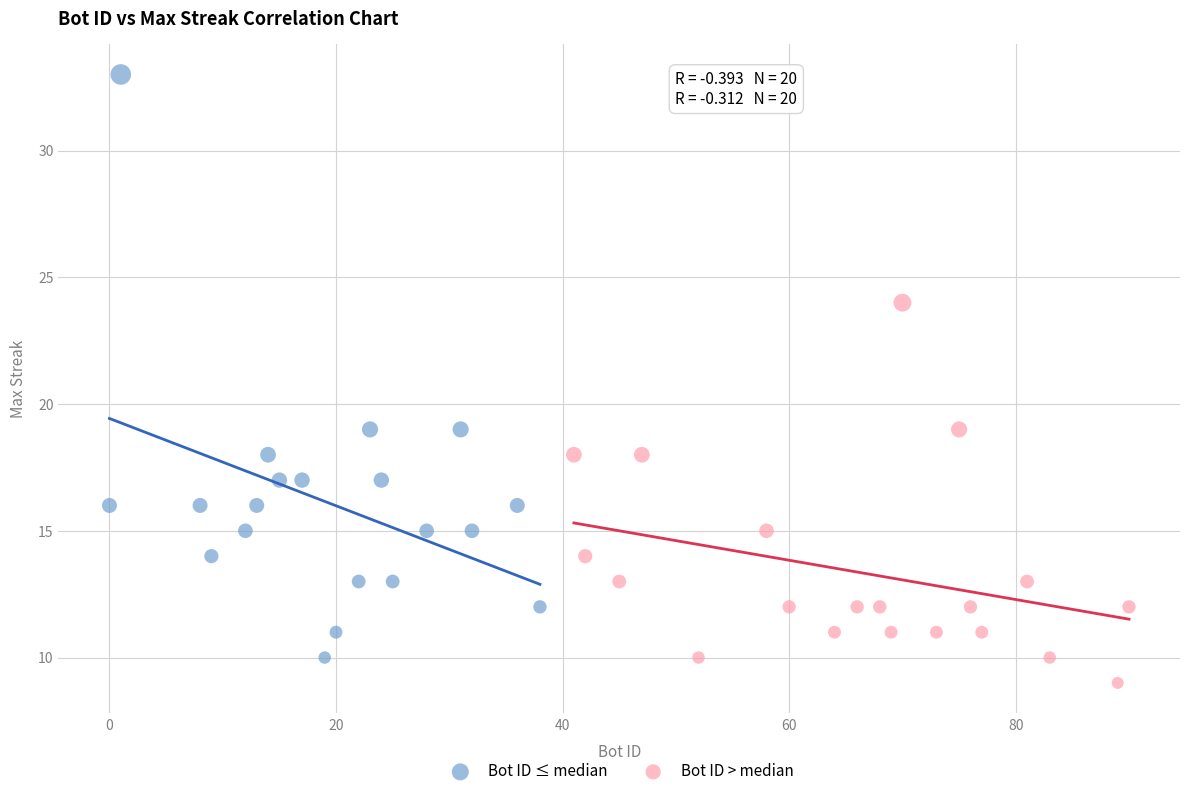

Which series has the widest spread of Y values?

Bot ID ≤ median